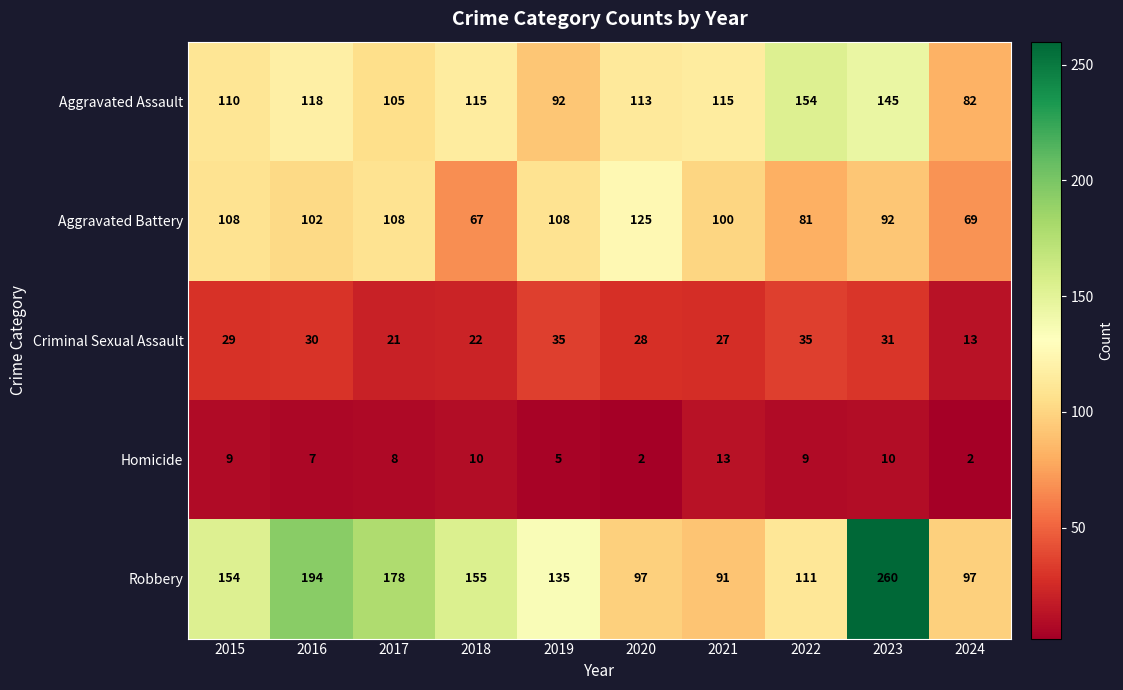

Which series has the largest range (max minus min)?

Robbery